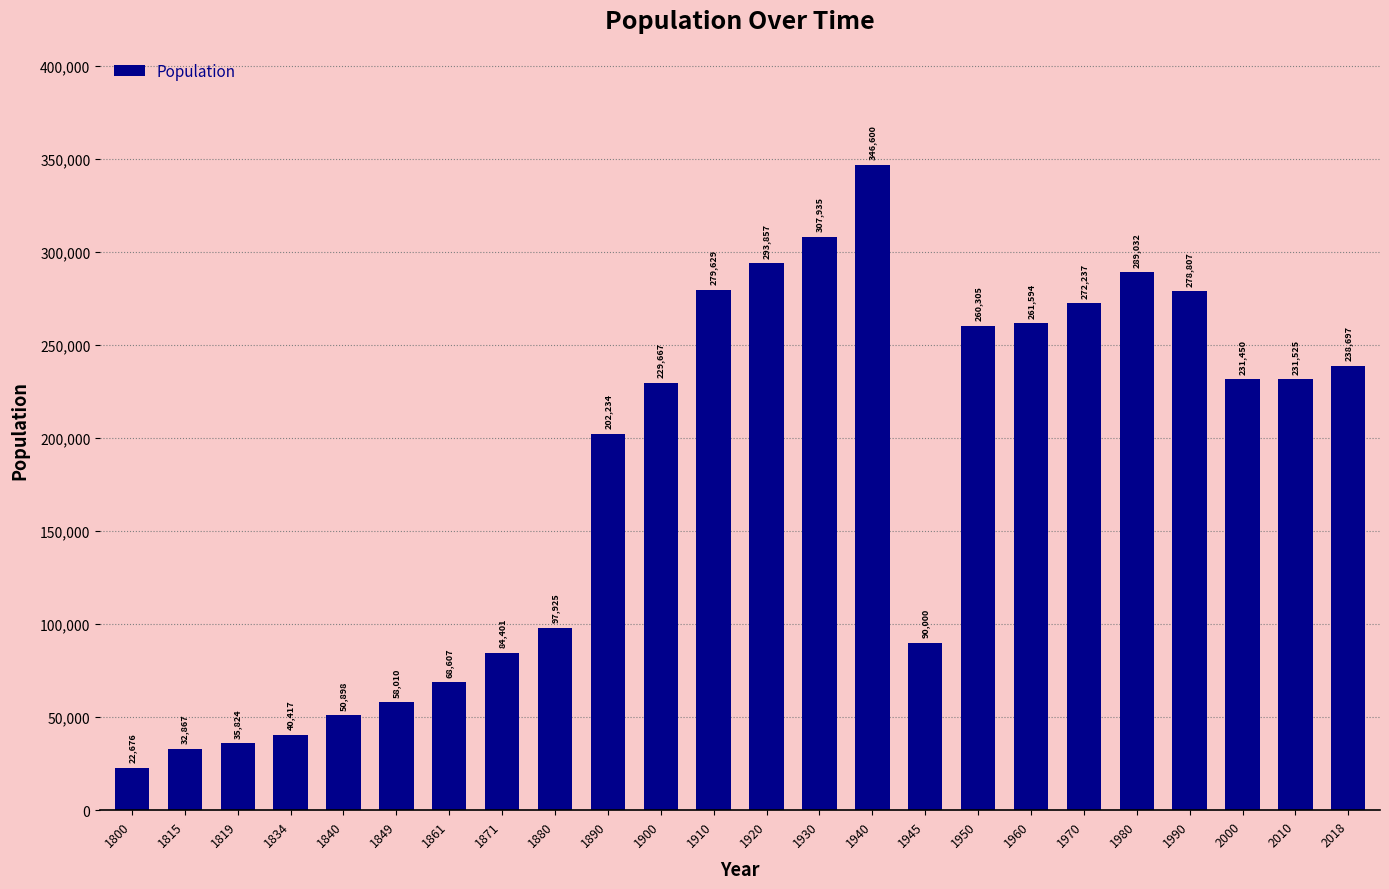

Which label corresponds to the largest value in the chart?

1940